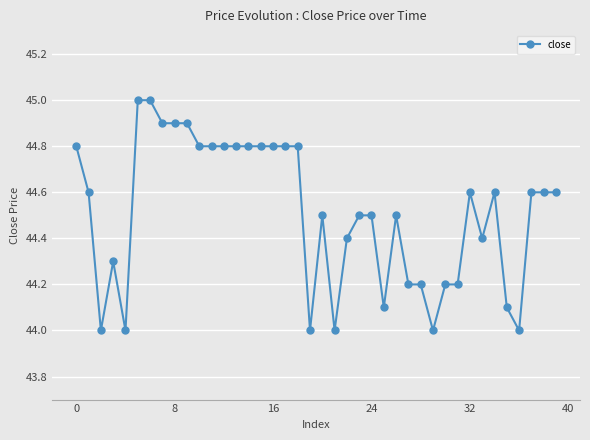

Does the chart display data point markers on the line(s)?

Yes